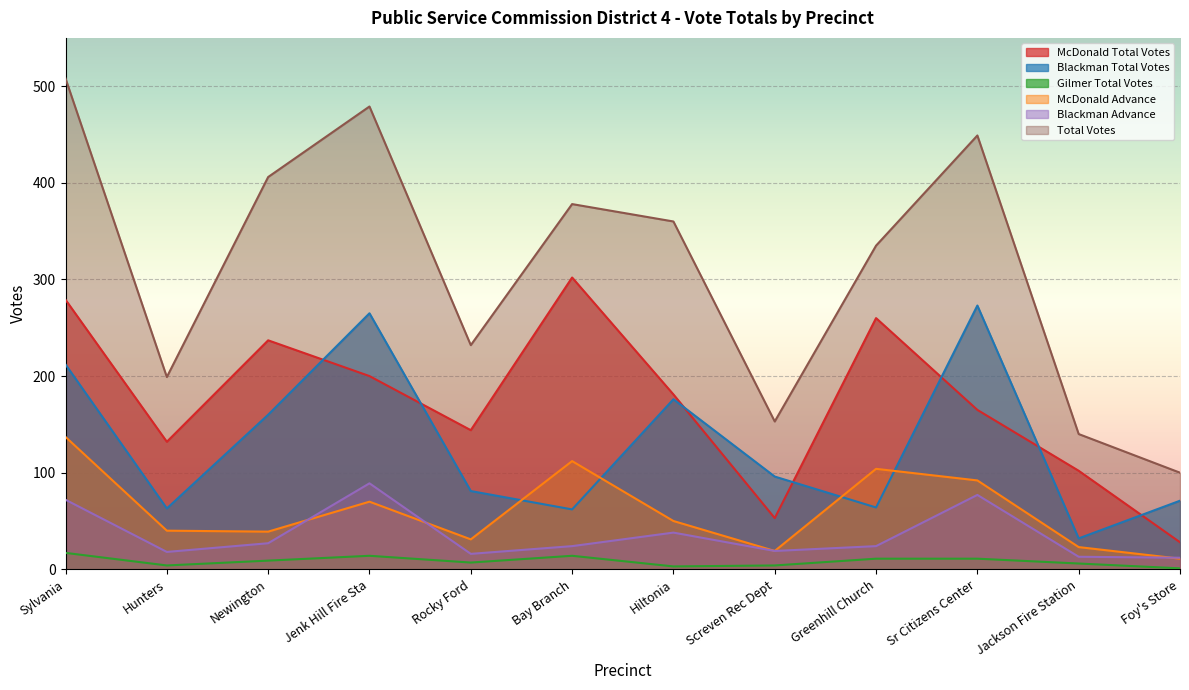

Where is McDonald Total Votes nearest to the value 165?

Sr Citizens Center